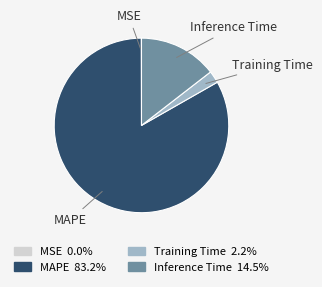

Combined, do MAPE and Inference Time account for over 50%?

Yes